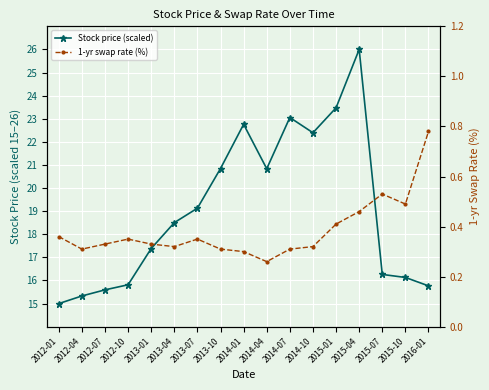

At which category does the chart reach its peak across all series?

2015-04